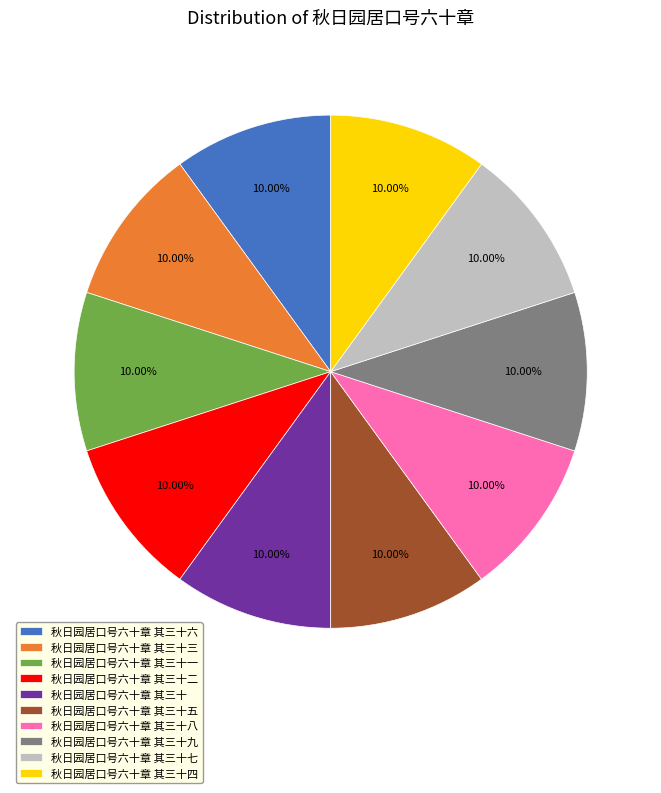

Does any single category account for the majority?

No